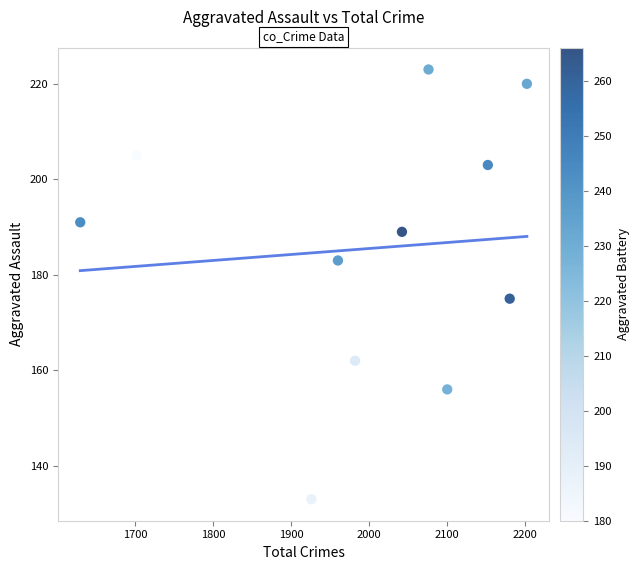

What is the average X value?

1996